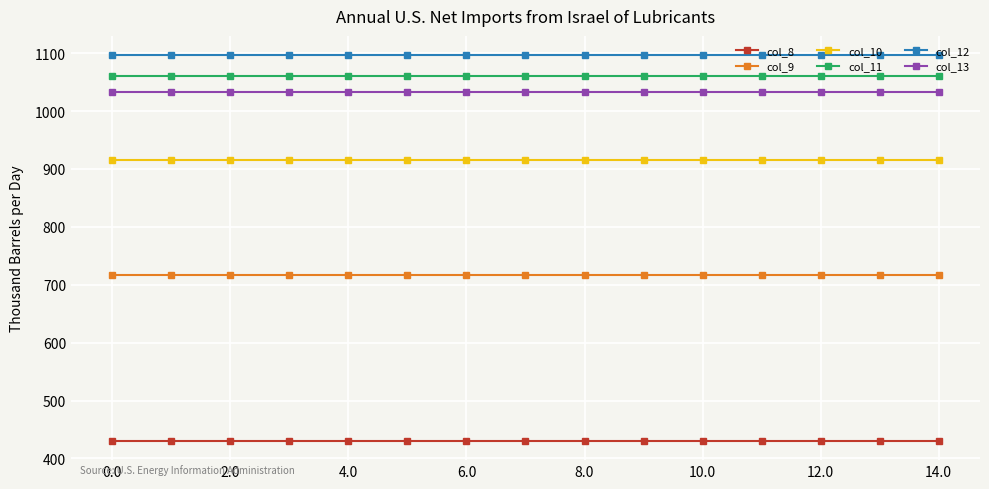

True or false: col_13 and col_11 intersect in this chart.

False